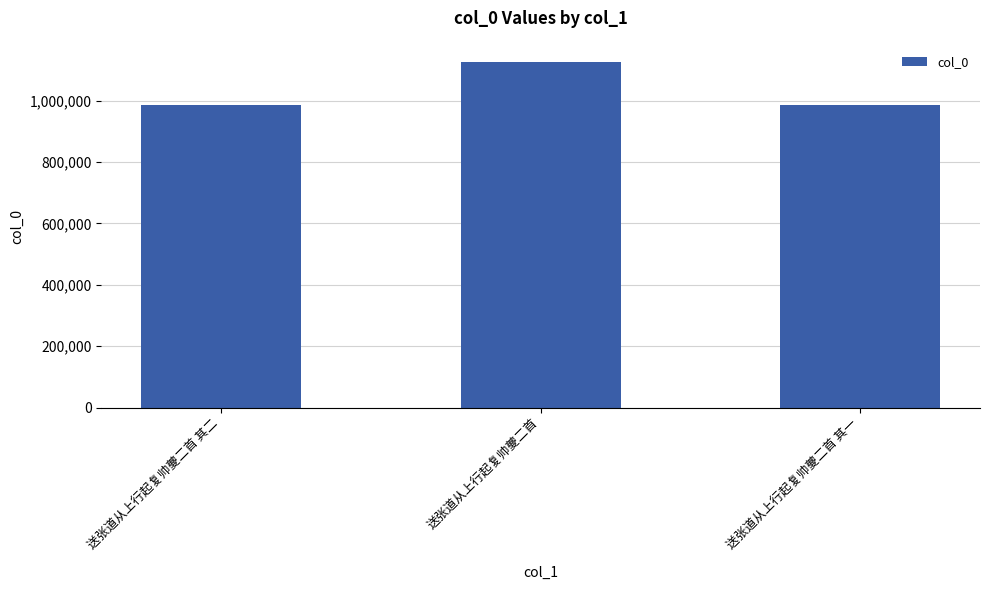

Approximately how many times larger is the value at 送张道从上行起复帅夔二首 compared to 送张道从上行起复帅夔二首 其二?

1.1